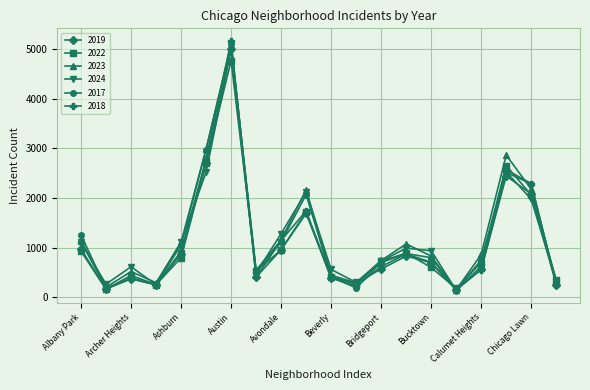

What is the highest value of the 2024 series?

4978